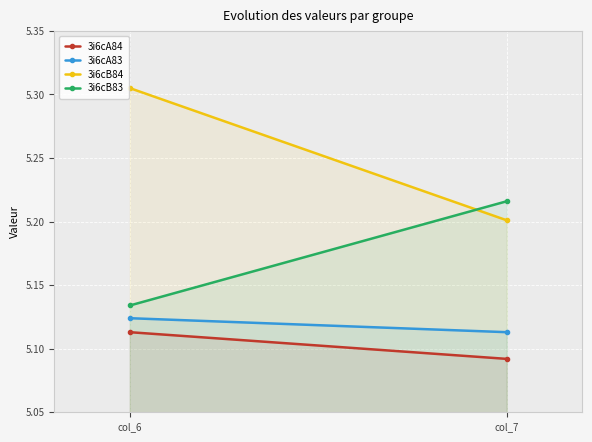

Reading left to right, list all the values displayed in this chart.

3i6cA84: 5.1	5.1
3i6cA83: 5.1	5.1
3i6cB84: 5.3	5.2
3i6cB83: 5.1	5.2